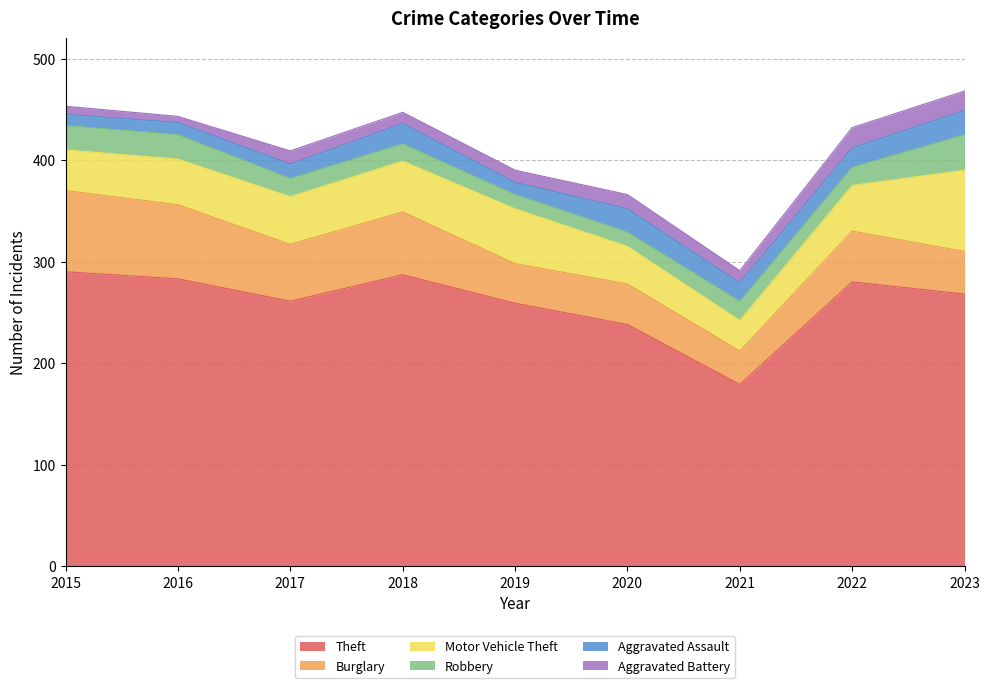

What are all the series names shown in the legend?

Theft, Burglary, Motor Vehicle Theft, Robbery, Aggravated Assault, Aggravated Battery